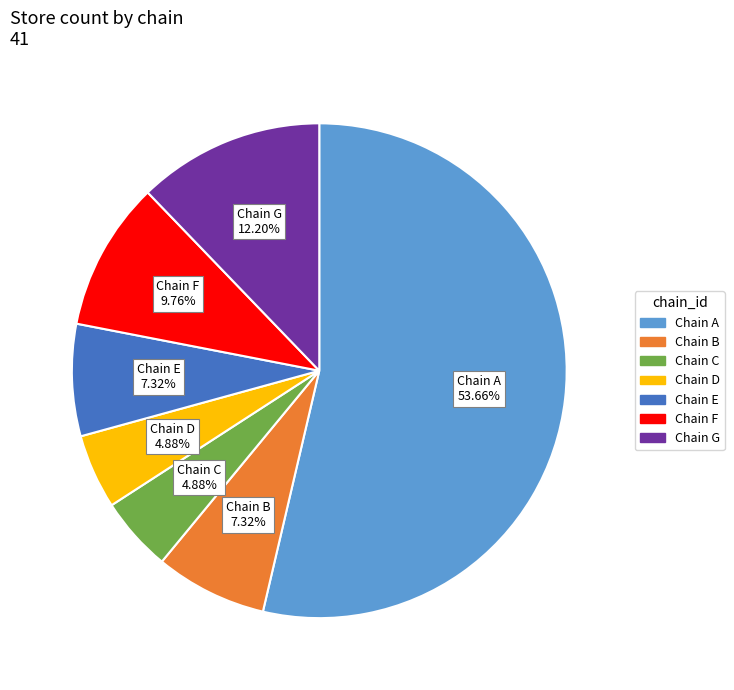

Does any single category account for the majority?

Yes